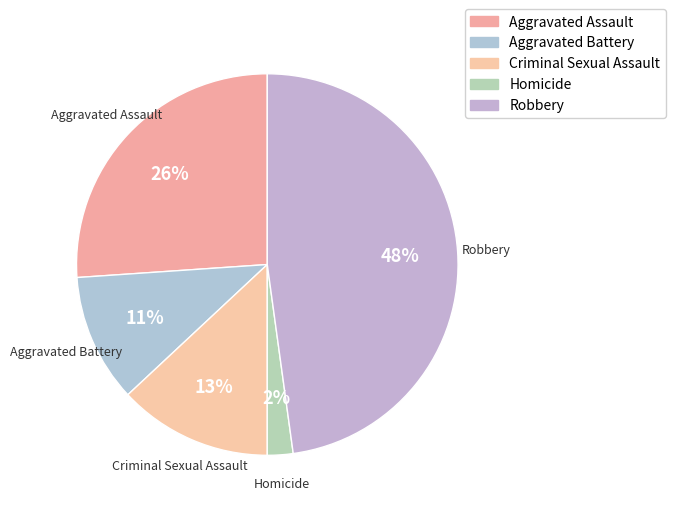

To the nearest percent, what portion does Aggravated Assault represent?

26%